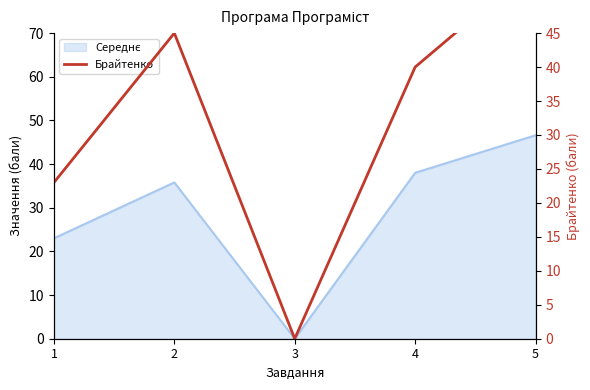

Where is the first local maximum?

2